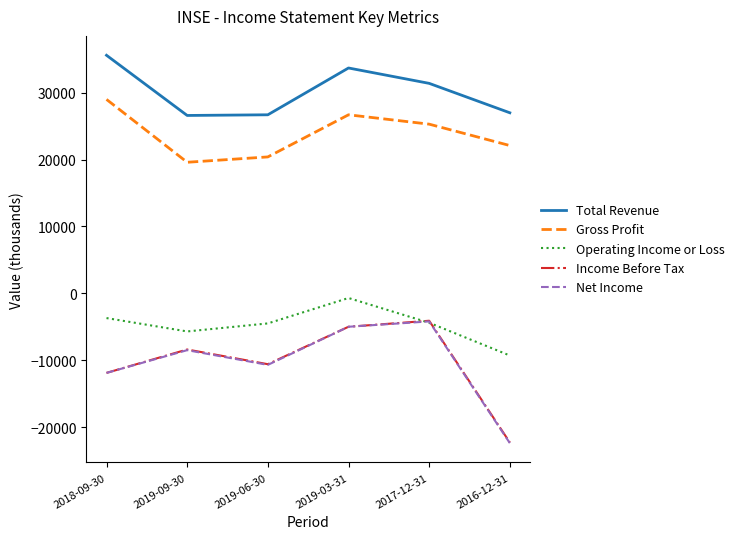

True or false: Gross Profit and Net Income intersect in this chart.

False